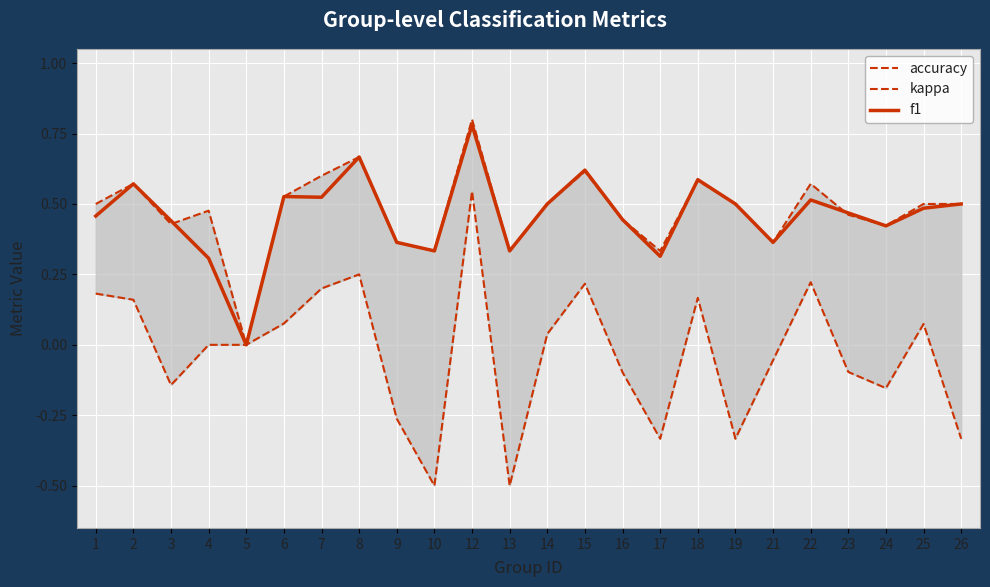

At which label is kappa closest to 0?

4